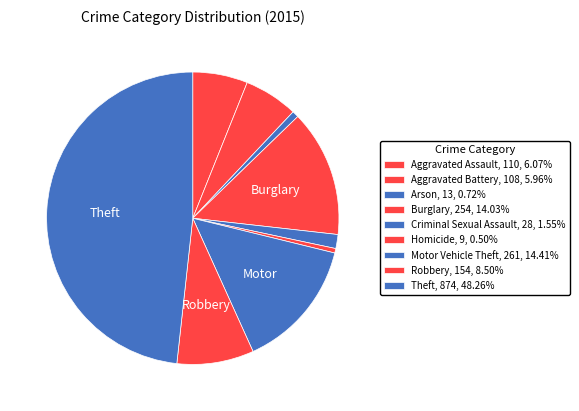

Count the number of slices in the pie.

9